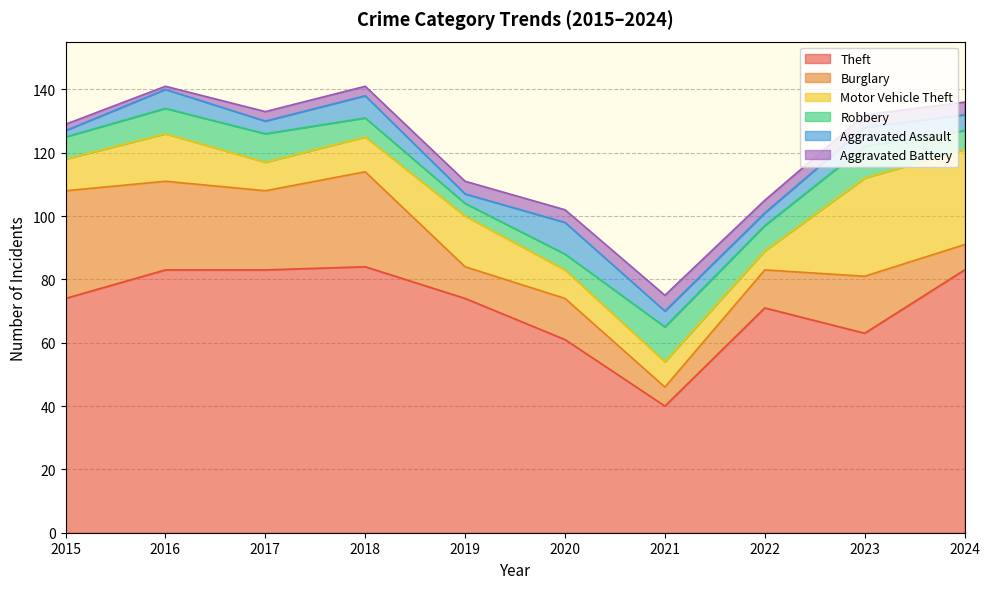

Where is Theft nearest to the value 62?

2020